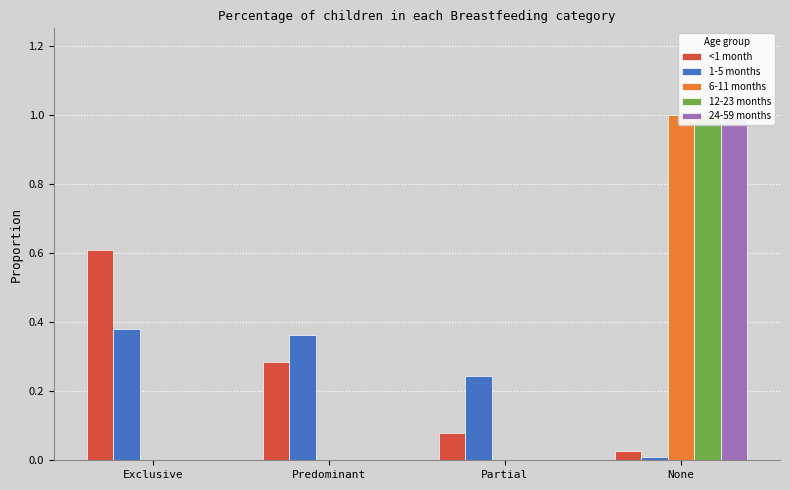

At which category does the chart reach its peak across all series?

None